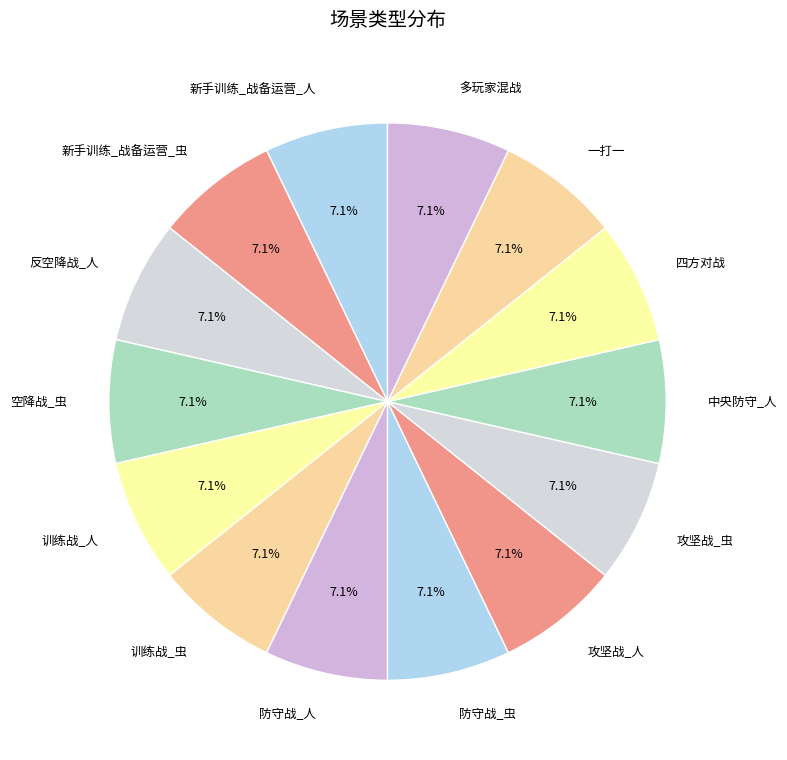

To the nearest percent, what is the combined percentage of 防守战_人 and 训练战_虫?

14%